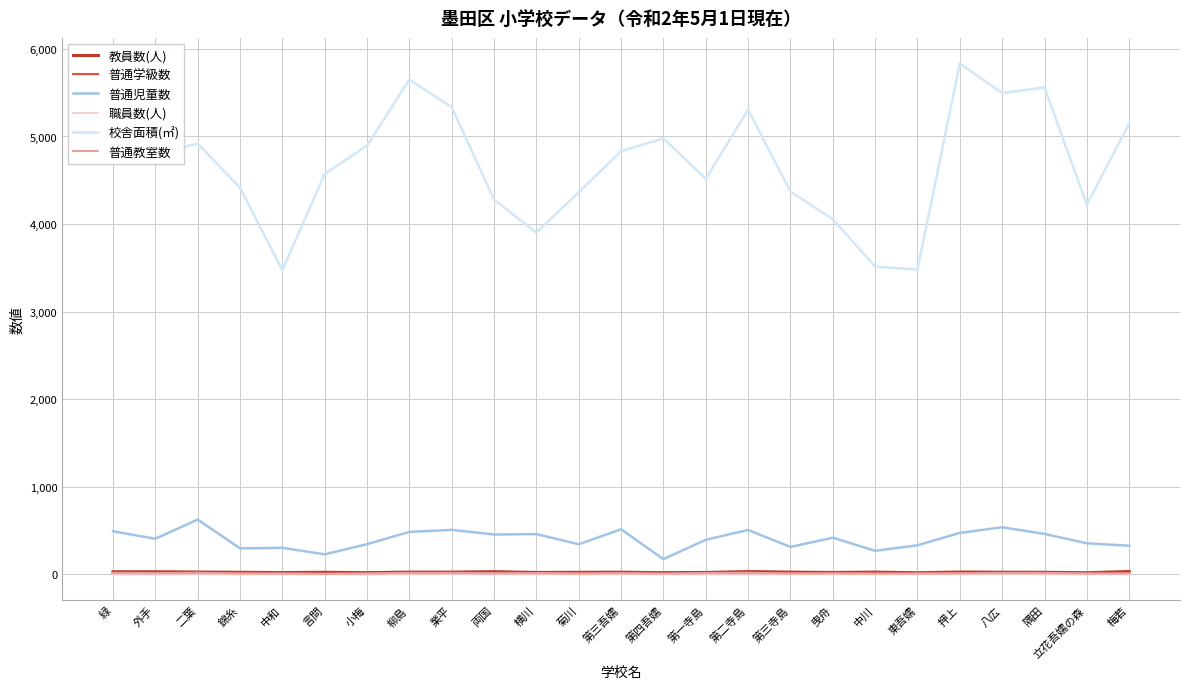

Which label corresponds to the largest value in the chart?

押上